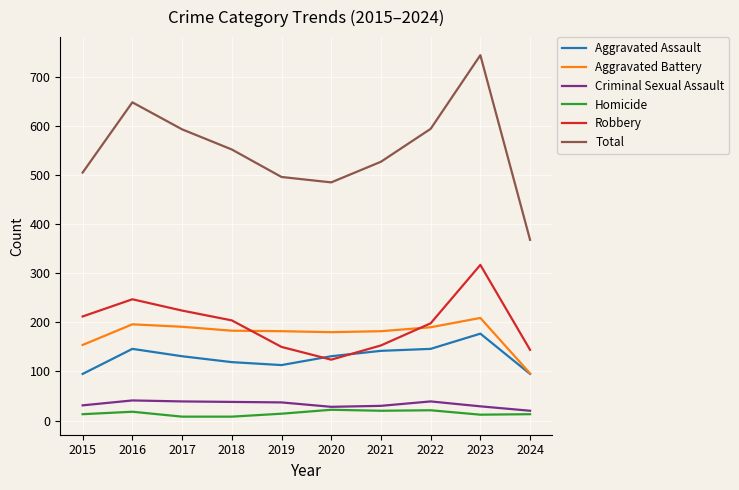

Which series has the widest spread of values?

Total